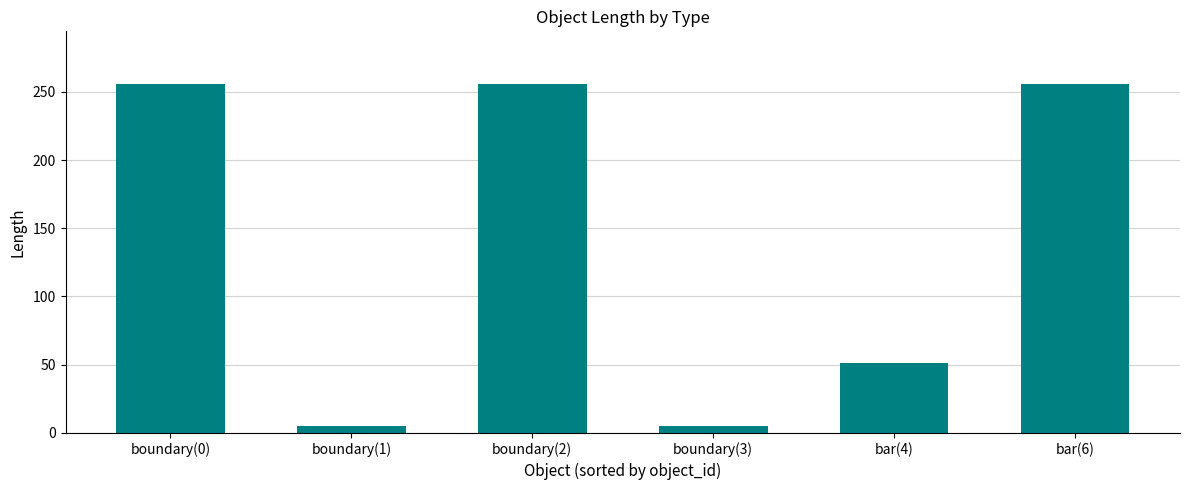

Count the number of data series in this chart.

1